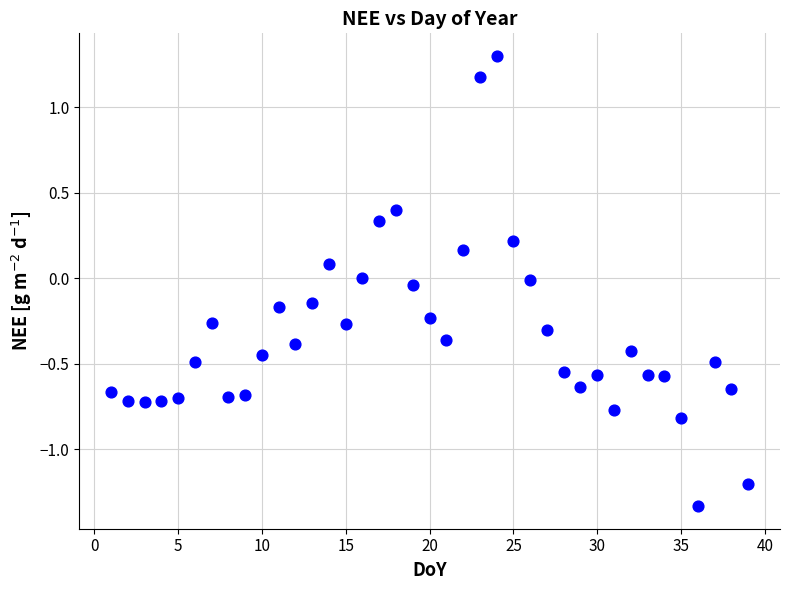

What is the range of X values (max minus min)?

38.0